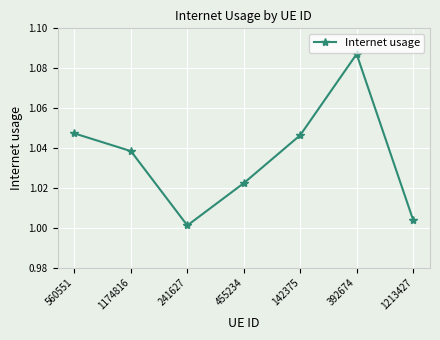

At which category does the chart reach its peak across all series?

392674